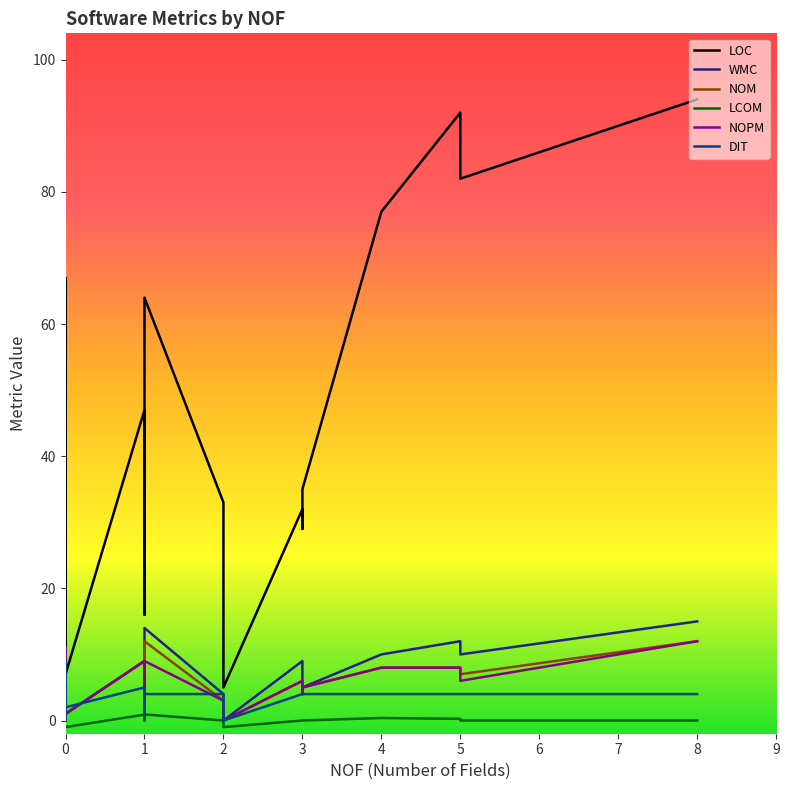

True or false: WMC and LCOM cross at least once.

False